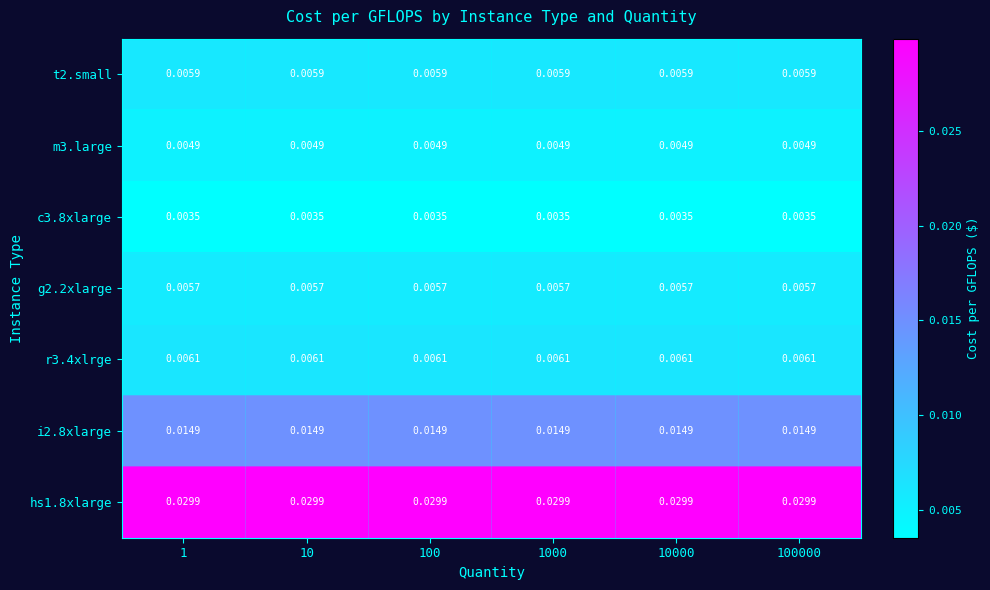

Which label corresponds to the smallest value in the chart?

1